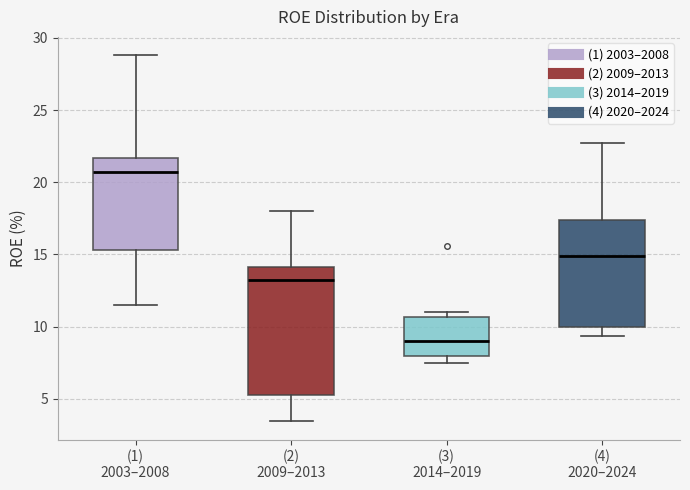

Which box has the highest median line?

(1) 2003–2008